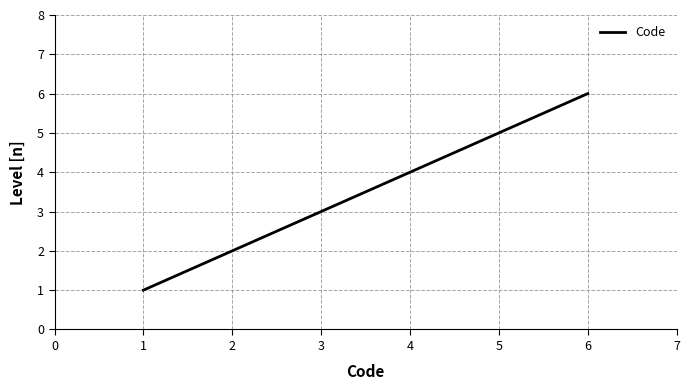

Approximately how many times larger is the value at 2 compared to 4?

0.5